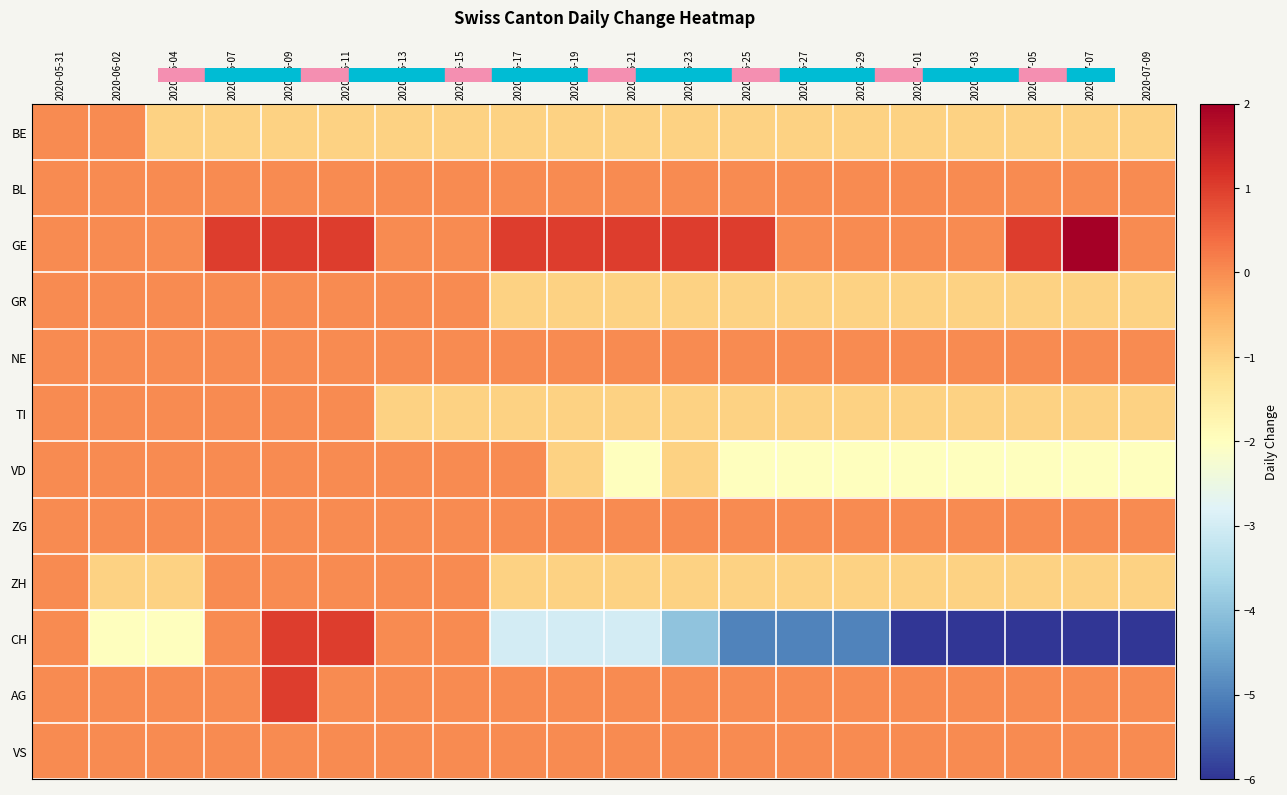

Which series has the widest spread of values?

CH